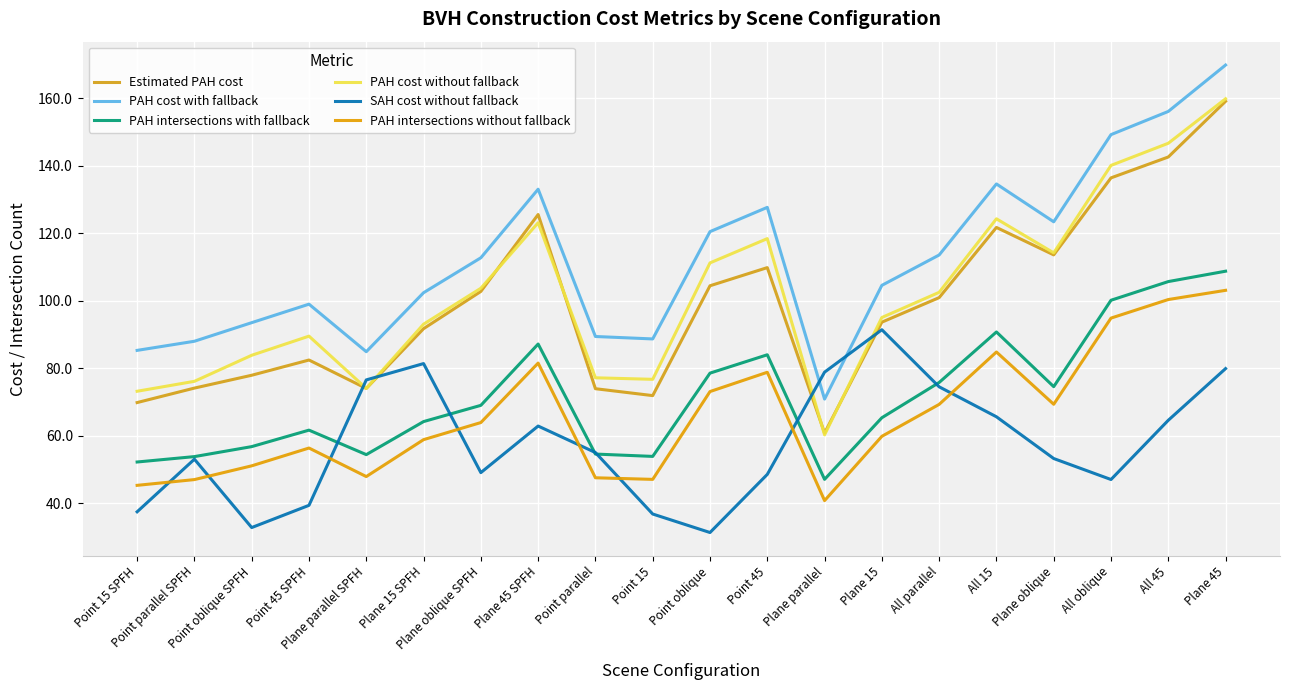

At how many categories does at least one series exceed 80?

19